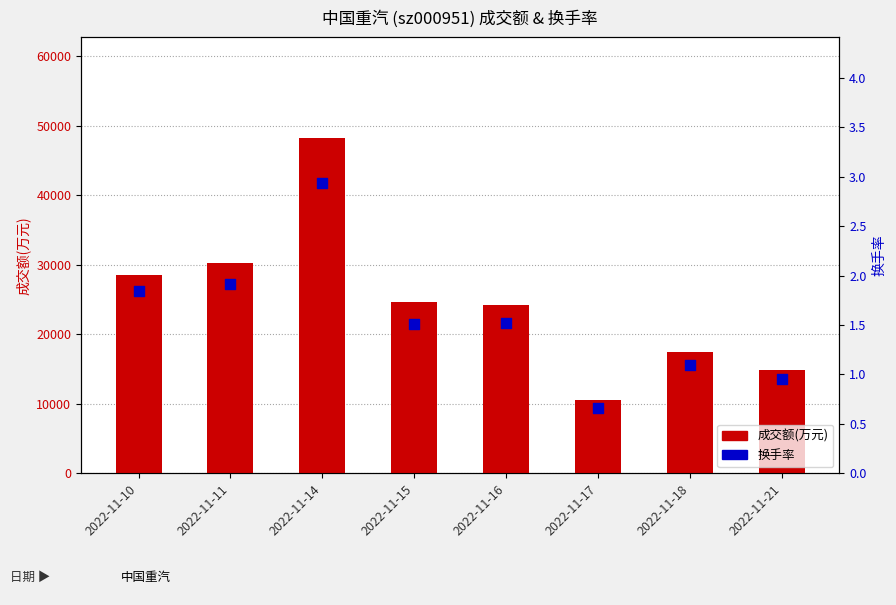

At which category is the sum across all series the highest?

2022-11-14